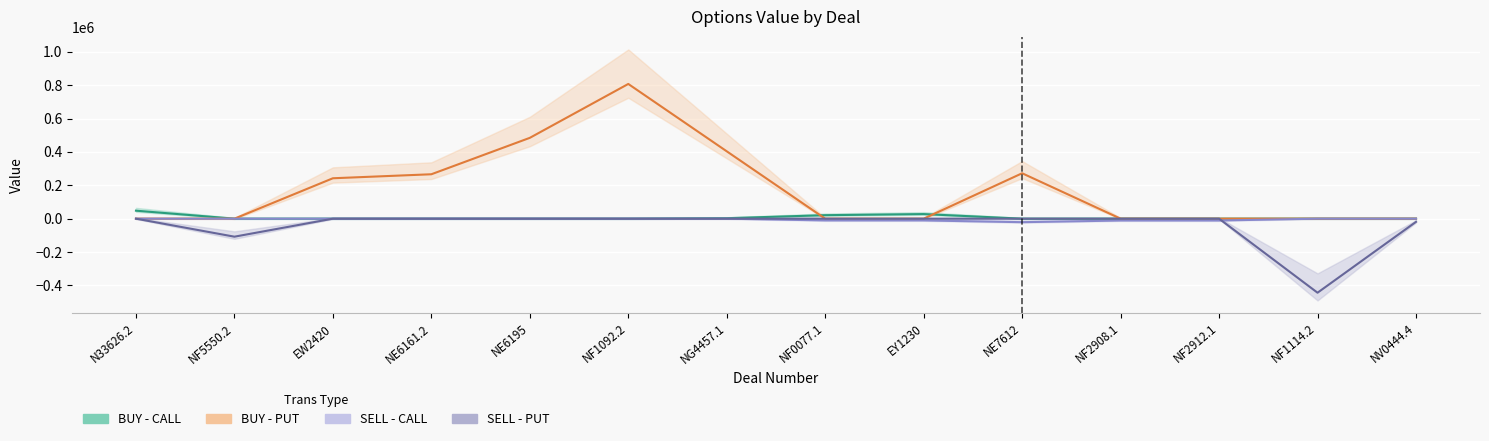

Reading left to right, list all the values displayed in this chart.

BUY - CALL: N33626.2=48000.0	NF5550.2=0.0	EW2420=0.0	NE6161.2=0.0	NE6195=0.0	NF1092.2=0.0	NG4457.1=2850.0	NF0077.1=21000.0	EY1230=27600.0	NE7612=0.0	NF2908.1=0.0	NF2912.1=0.0	NF1114.2=0.0	NV0444.4=0.0
BUY - PUT: N33626.2=0.0	NF5550.2=0.0	EW2420=242400.0	NE6161.2=266400.0	NE6195=484800.0	NF1092.2=808000.0	NG4457.1=404000.0	NF0077.1=0.0	EY1230=0.0	NE7612=272400.0	NF2908.1=0.0	NF2912.1=0.0	NF1114.2=0.0	NV0444.4=0.0
SELL - CALL: N33626.2=0.0	NF5550.2=0.0	EW2420=0.0	NE6161.2=0.0	NE6195=0.0	NF1092.2=0.0	NG4457.1=0.0	NF0077.1=-10500.0	EY1230=-10500.0	NE7612=-21000.0	NF2908.1=-11000.0	NF2912.1=-11000.0	NF1114.2=0.0	NV0444.4=0.0
SELL - PUT: N33626.2=0.0	NF5550.2=-108000.0	EW2420=0.0	NE6161.2=0.0	NE6195=0.0	NF1092.2=0.0	NG4457.1=0.0	NF0077.1=0.0	EY1230=0.0	NE7612=0.0	NF2908.1=0.0	NF2912.1=0.0	NF1114.2=-444000.0	NV0444.4=-19000.0